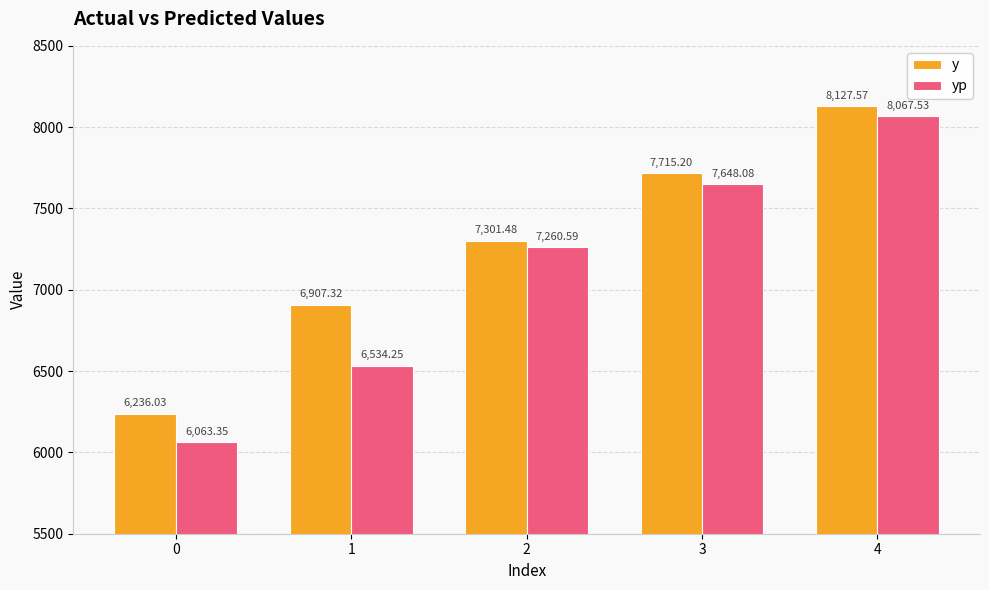

What is the difference between the maximum and minimum values in the yp series?

2004.2